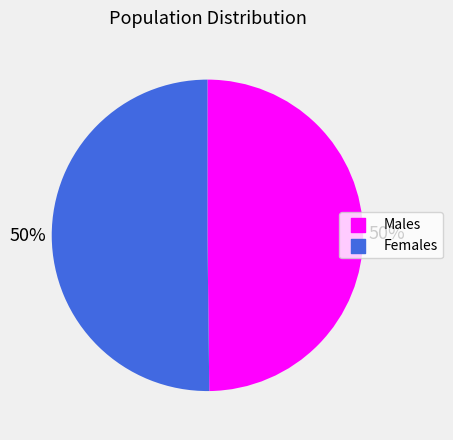

How many slices are in this pie chart?

2